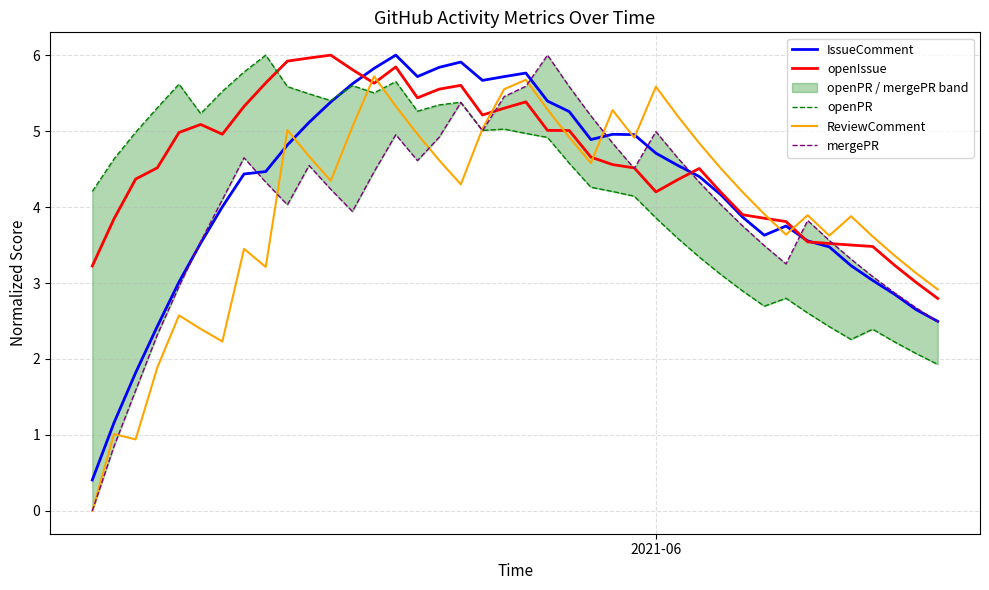

What is the highest value of the IssueComment series?

6.0